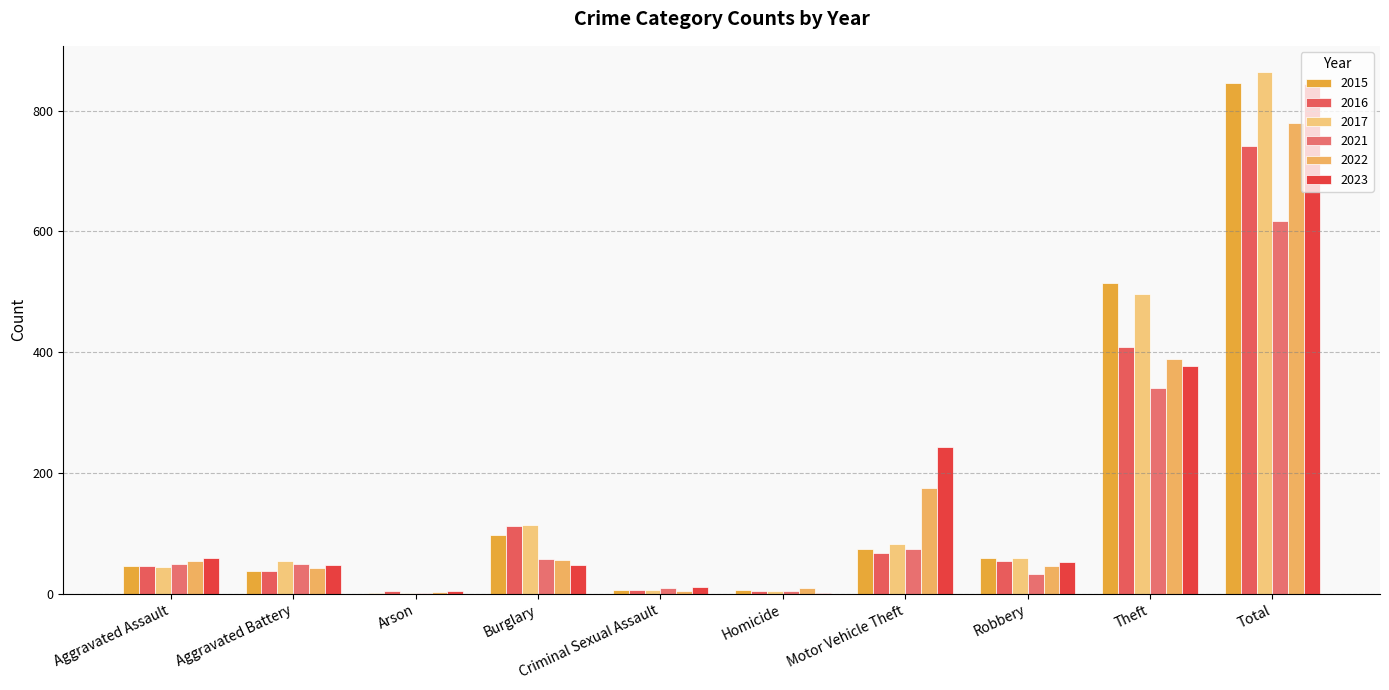

What is the difference between the highest and lowest values at Burglary?

66